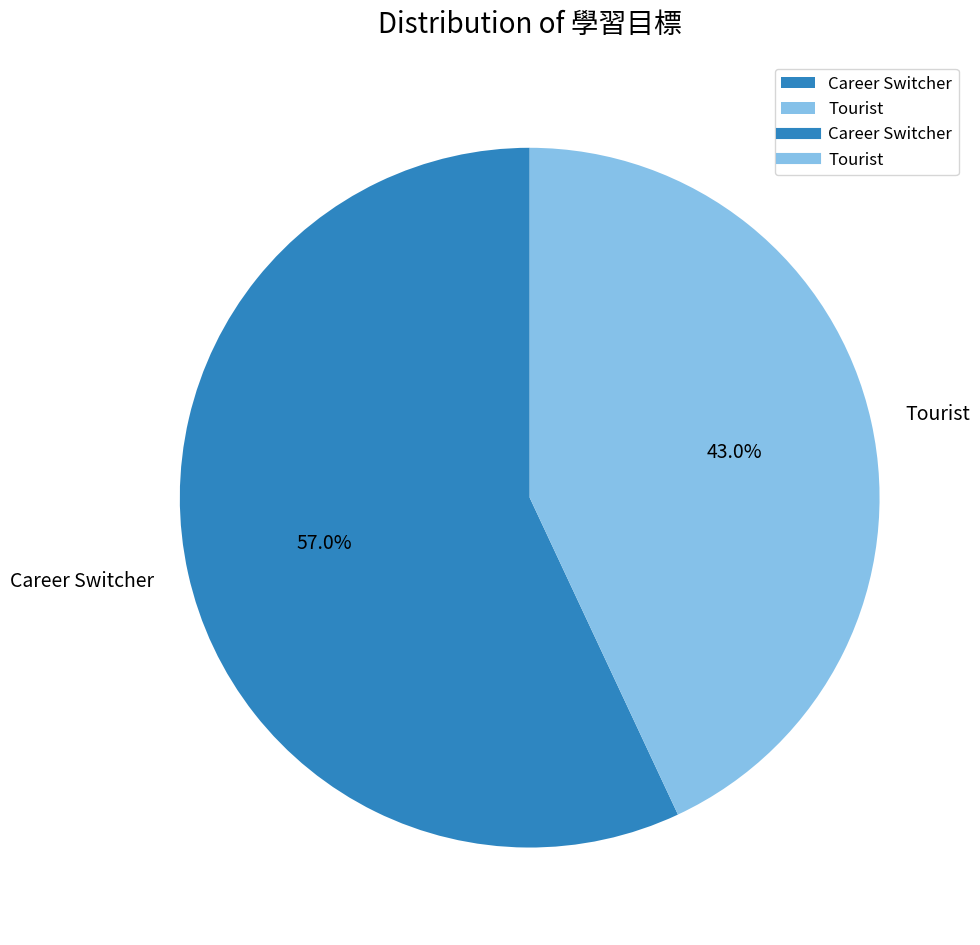

How many segments does this pie chart have?

2